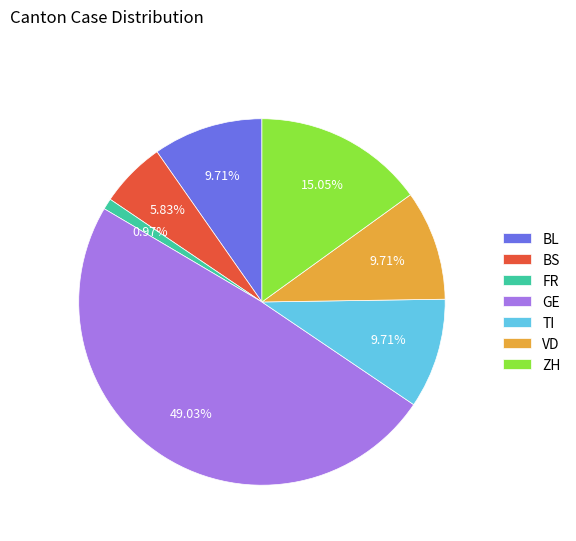

Which slice is the smallest?

FR